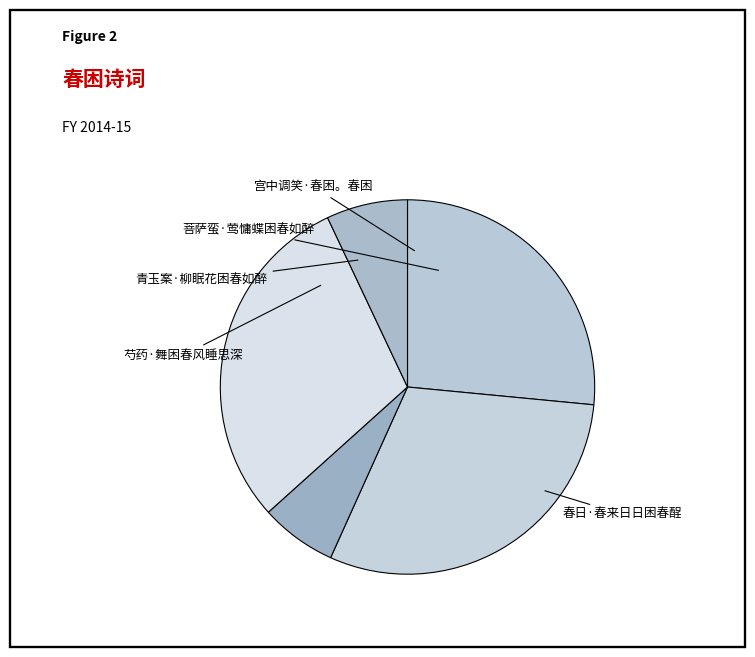

To the nearest percent, what is the difference between the largest and smallest slice percentages?

24%